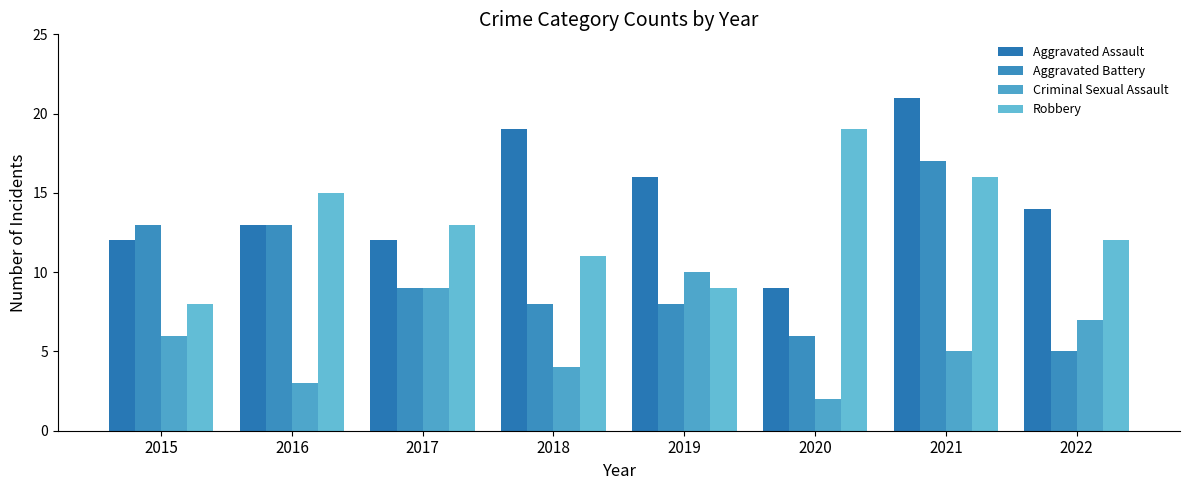

What is the total value across all series at 2021?

59